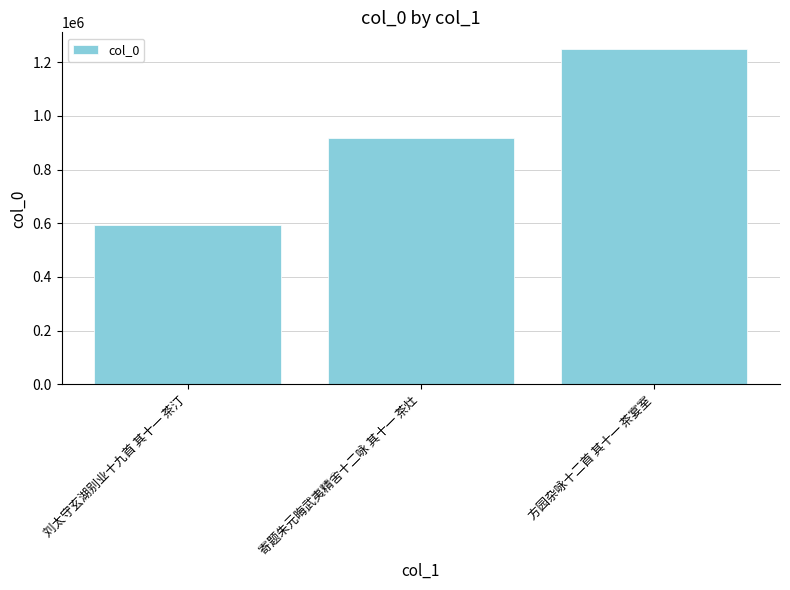

List the labels in order of value, largest first.

方园杂咏十二首 其十一 茶宴室, 寄题朱元晦武夷精舍十二咏 其十一 茶灶, 刘太守玄湖别业十九首 其十一 茶汀